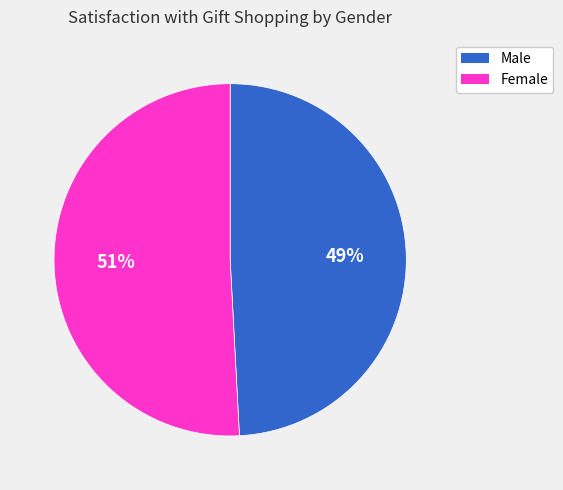

Combined, do Female and Male account for over 50%?

Yes